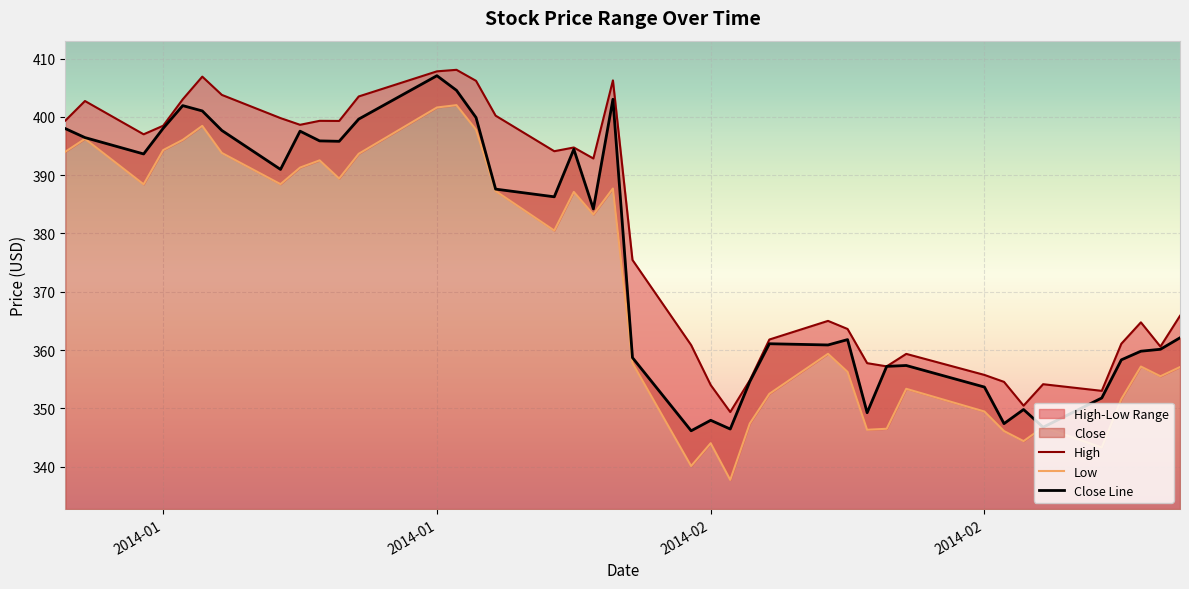

What value does the High series have at 2014-01-16?

399.3